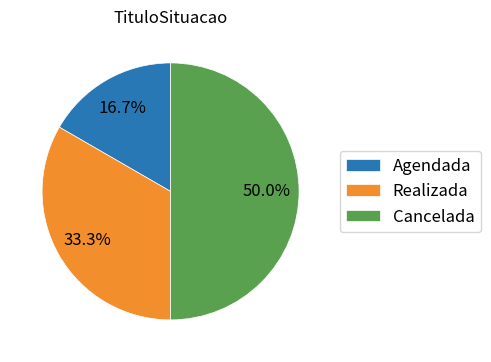

Is it true that Cancelada is 50% of the pie?

True